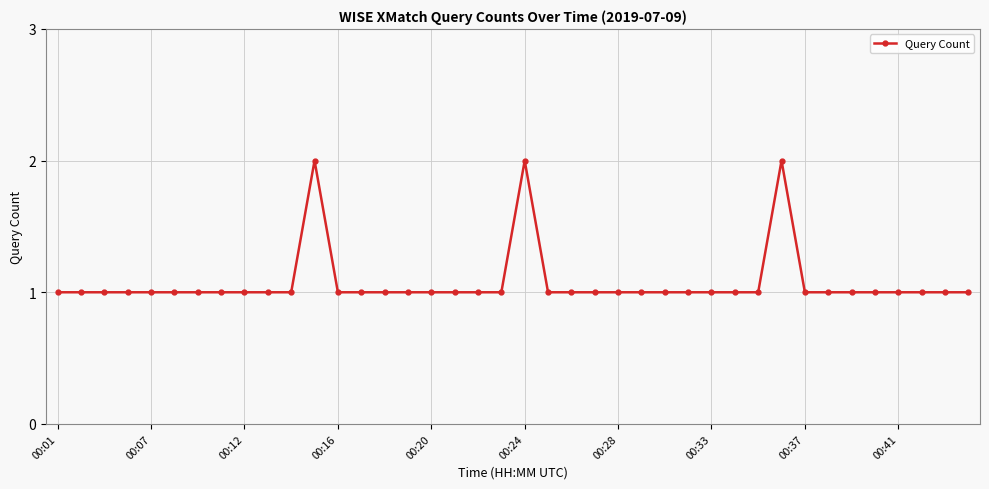

How many distinct data groups are displayed?

1